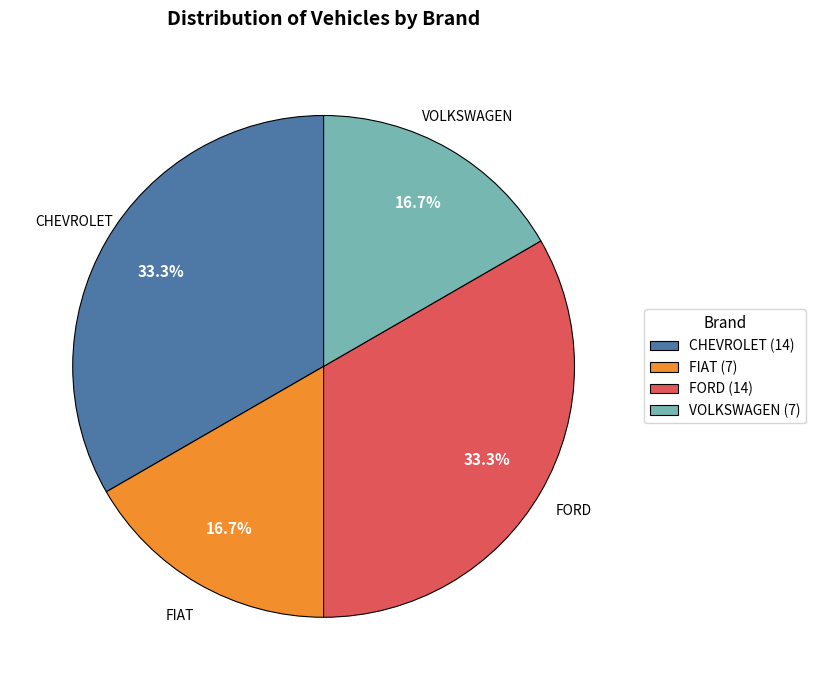

What is the ratio of the value at FIAT (7) to the value at FORD (14)?

0.5